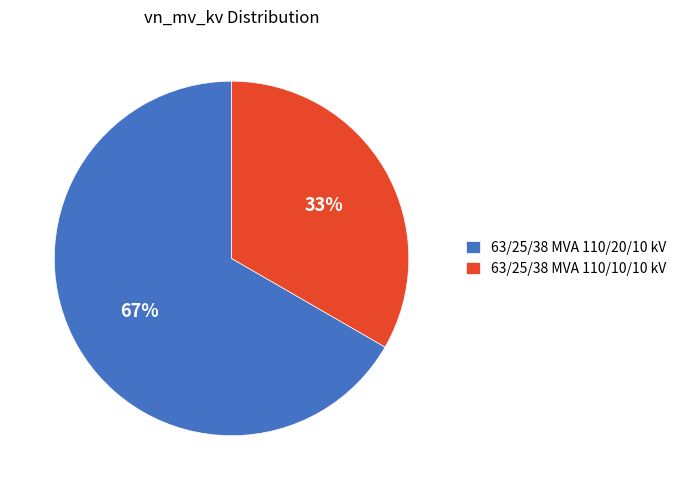

To the nearest percent, what is the average slice percentage?

50%